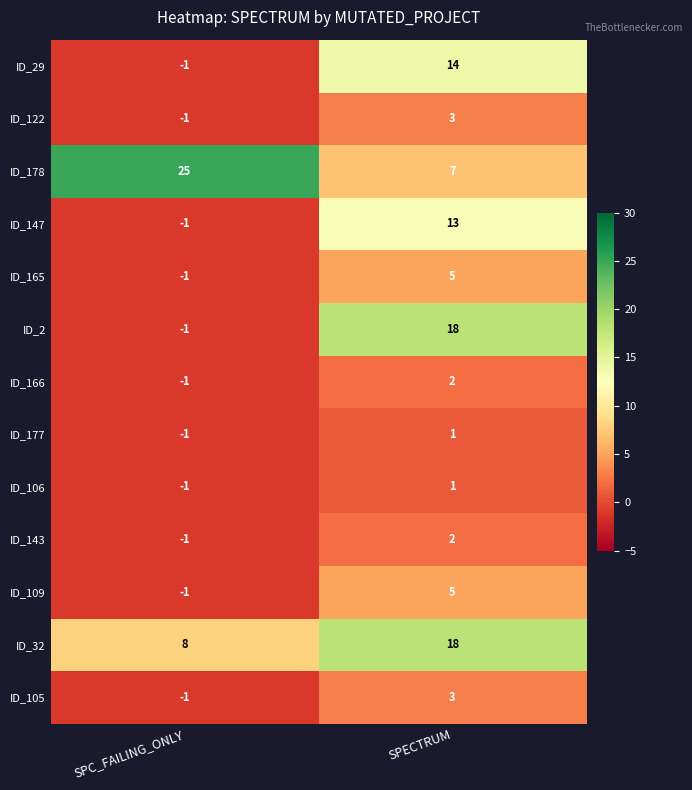

What is the spread (max minus min) of values at SPECTRUM?

17